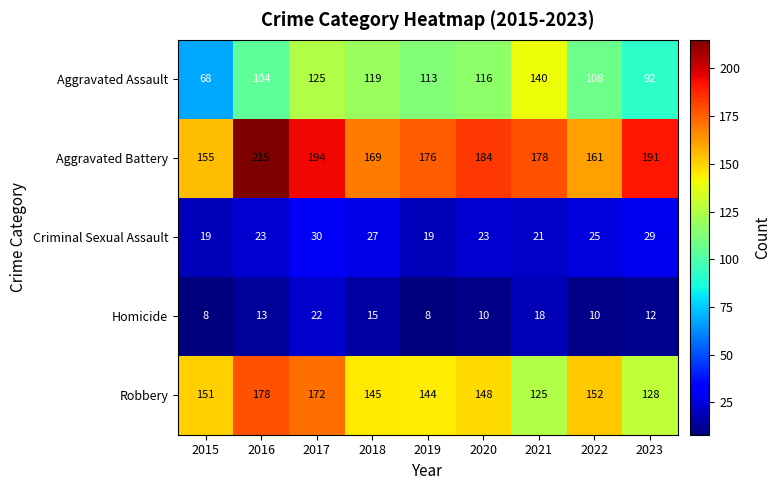

The value of Robbery at 2023 is 28. True or false?

False